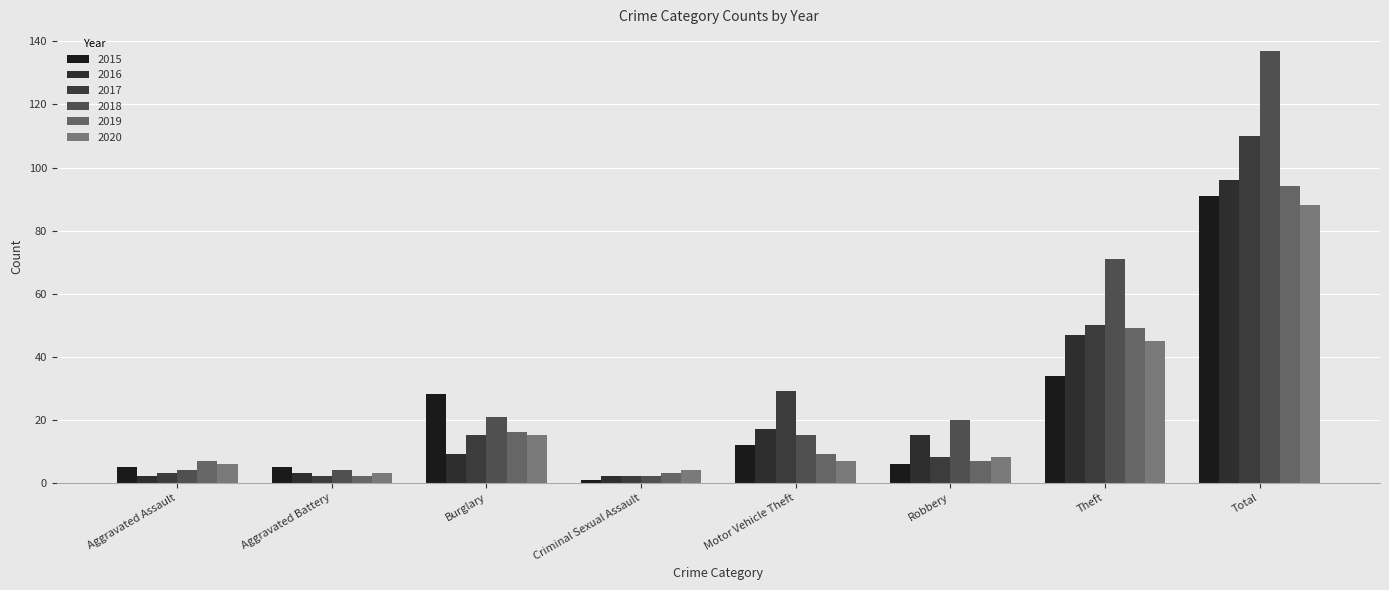

What is the label of the 7th bar from the right?

Aggravated Battery